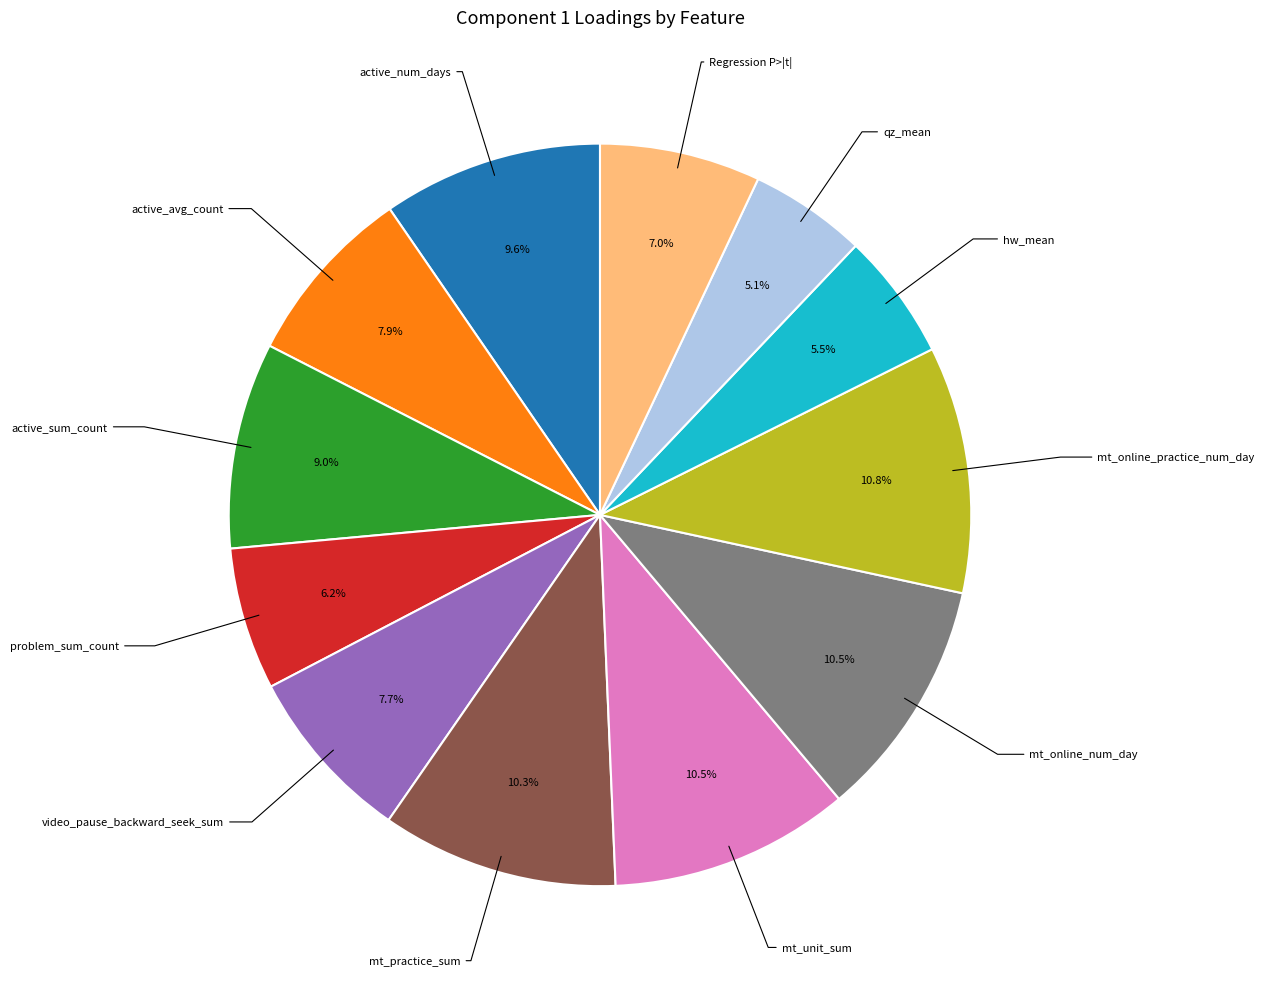

Is there a majority slice in this chart?

No